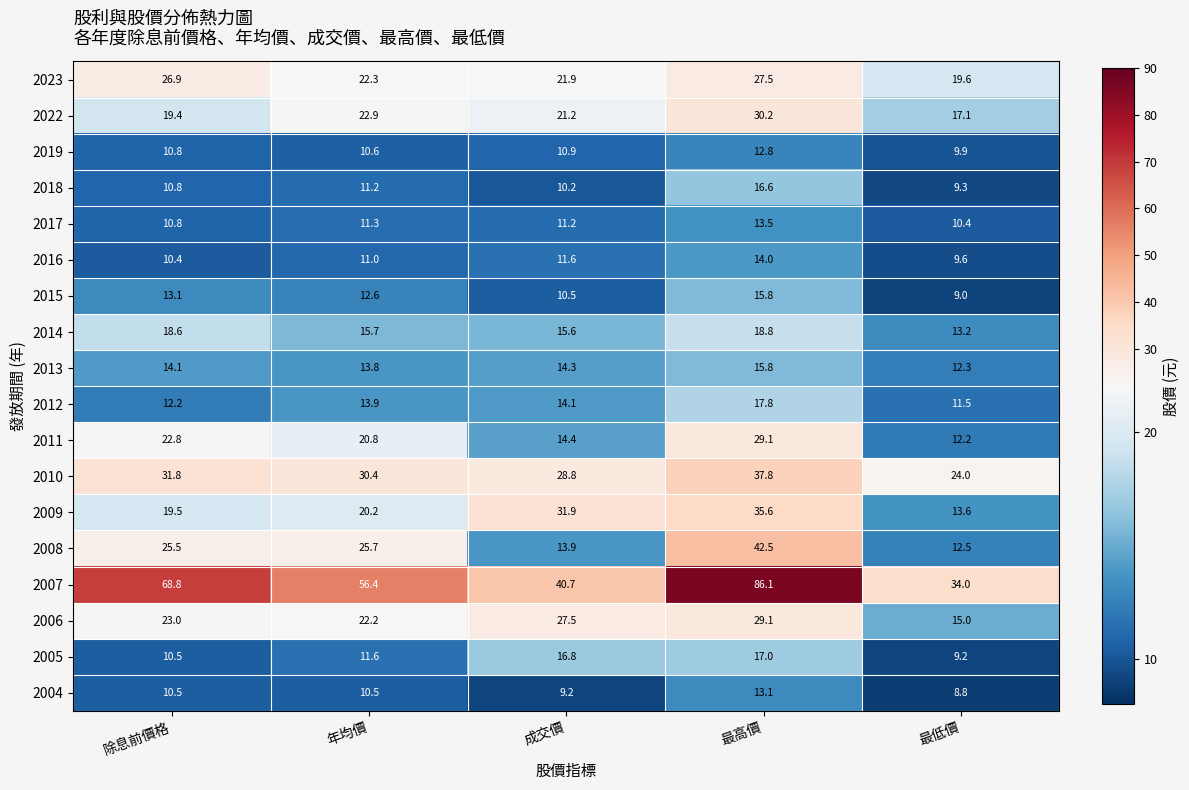

What is the difference between the second highest and second lowest values in the 2015 series?

2.6